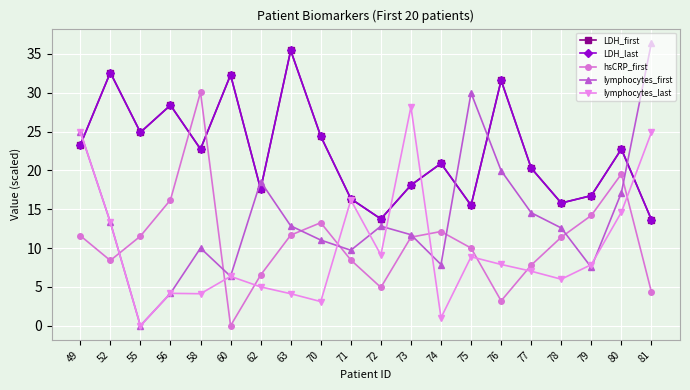

Does the chart have visible grid lines?

Yes